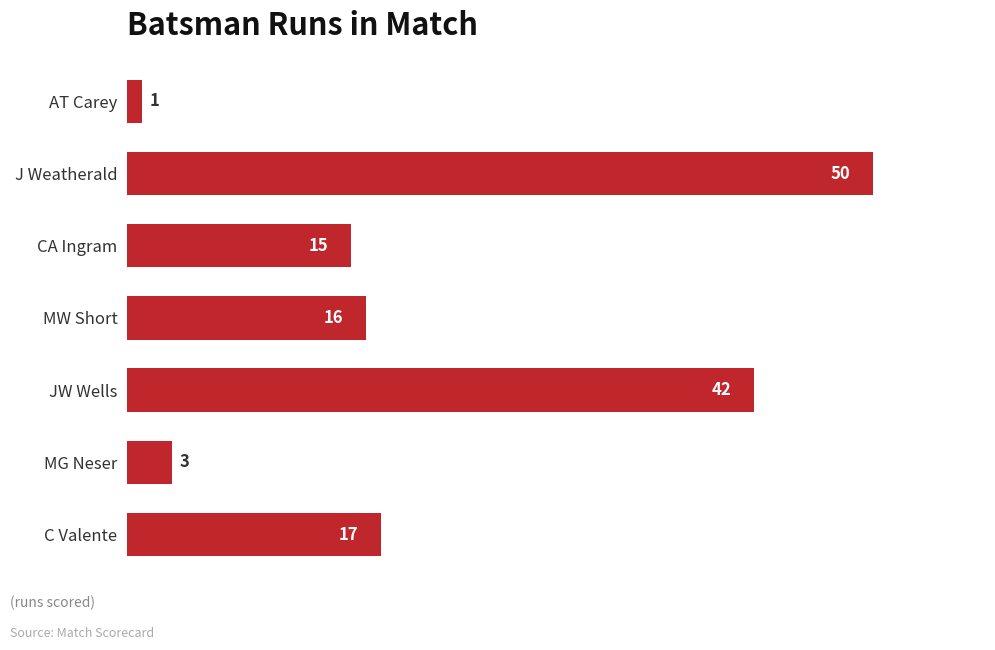

How many bars are there in total?

7